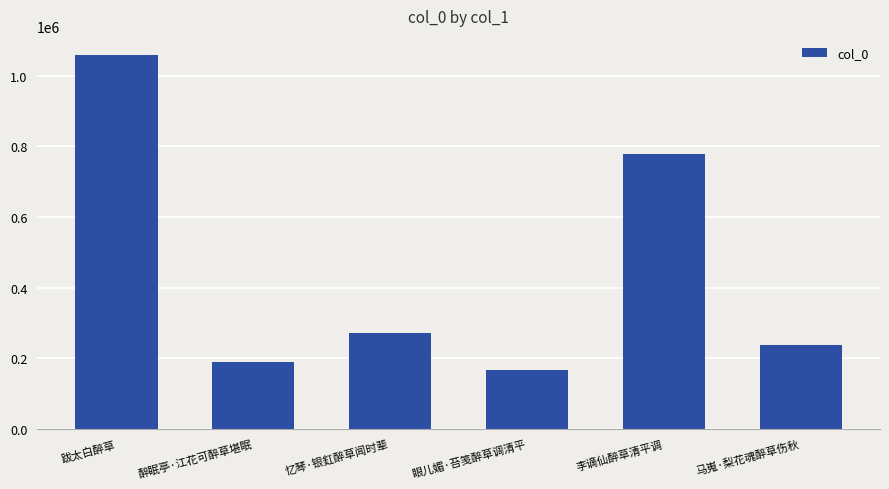

What is the value of the 6th bar from the left?

237071